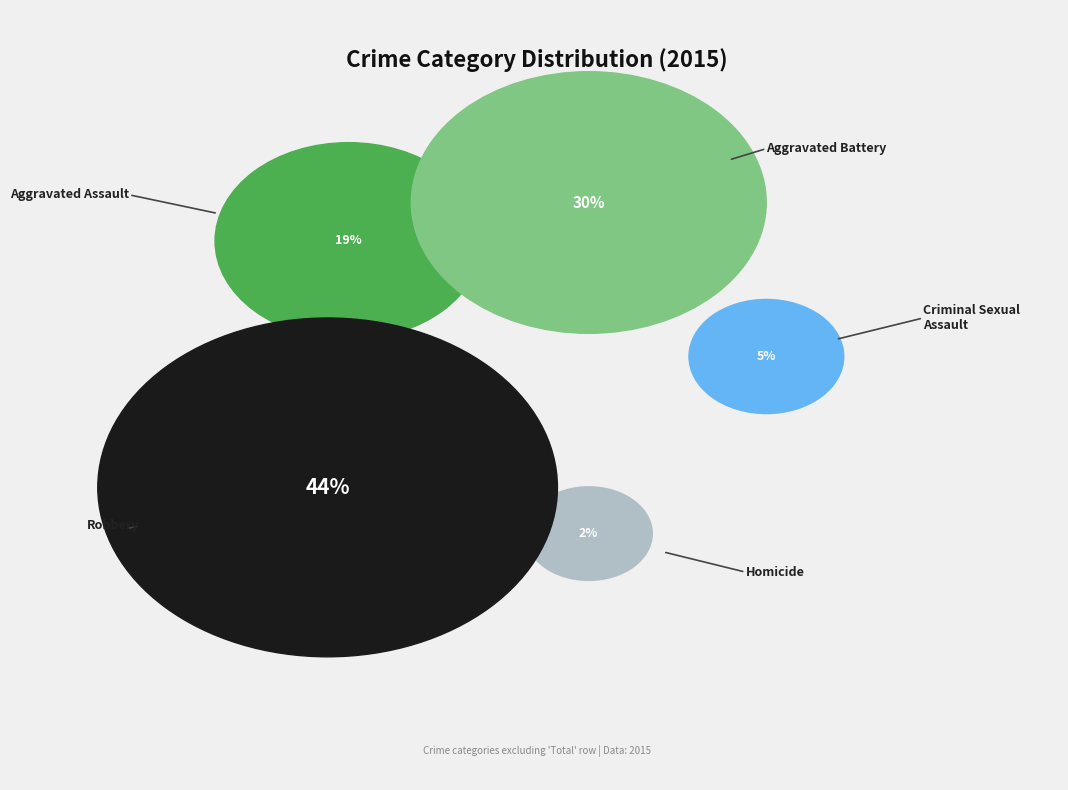

To the nearest percent, what portion does Aggravated Battery represent?

30%